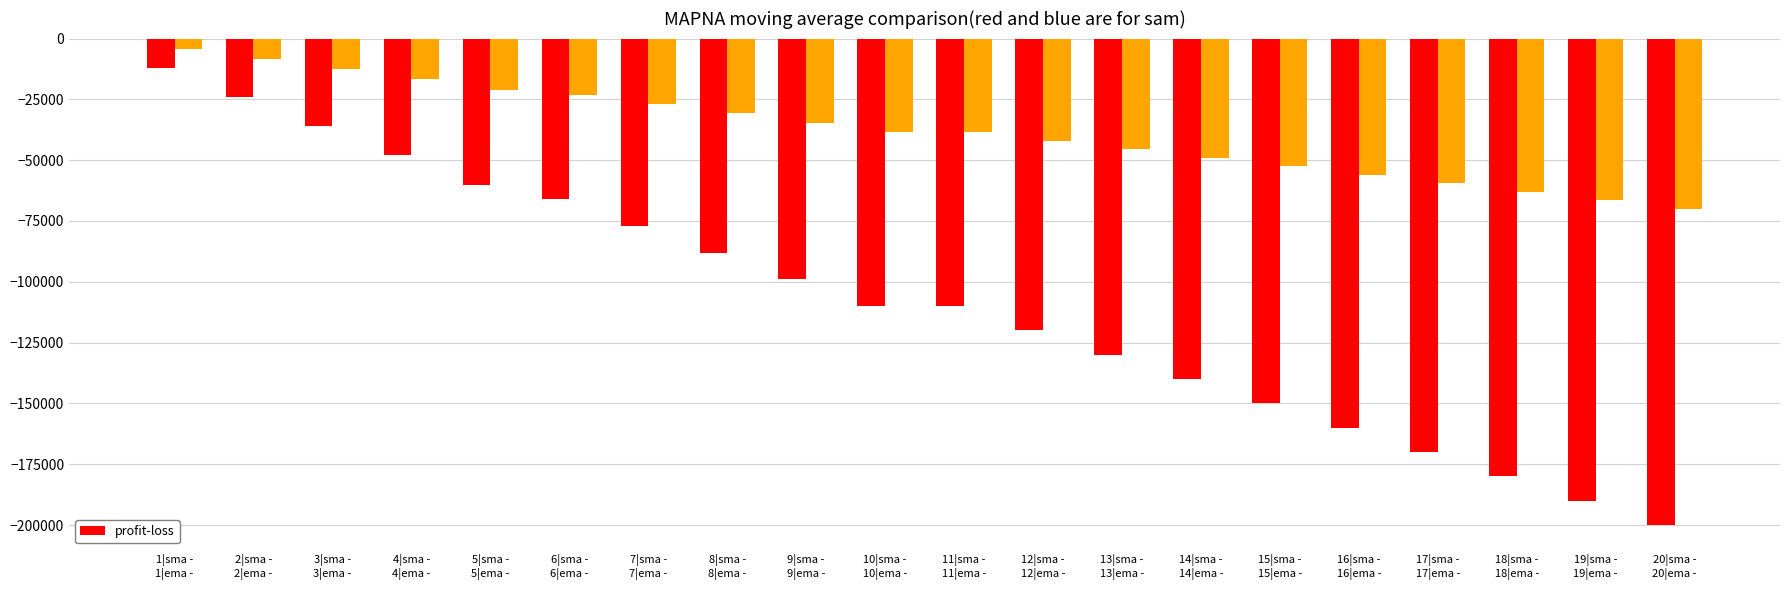

What is the greatest value displayed?

-4200